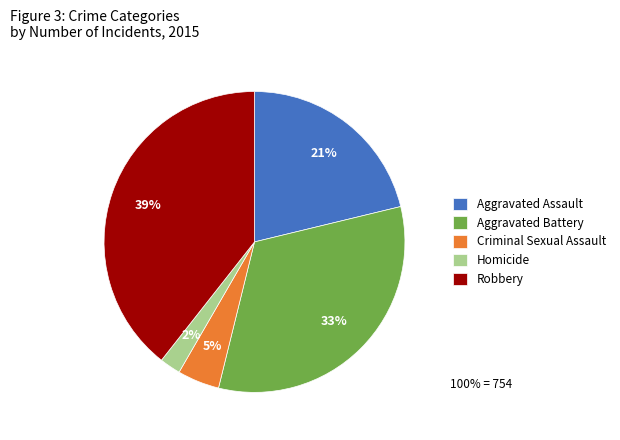

Rank the categories by value from lowest to highest.

Homicide, Criminal Sexual Assault, Aggravated Assault, Aggravated Battery, Robbery